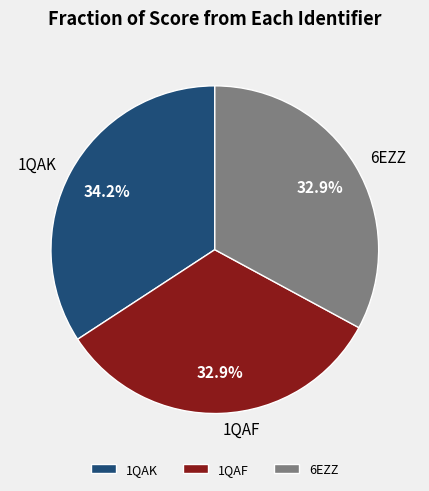

Combined, do 1QAF and 6EZZ account for over 50%?

Yes